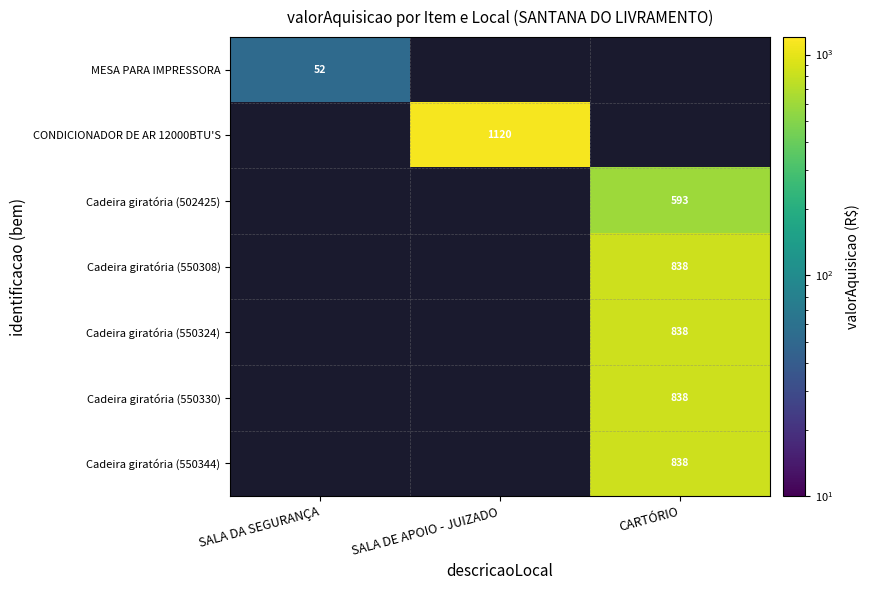

Which label corresponds to the smallest value in the chart?

SALA DA SEGURANÇA